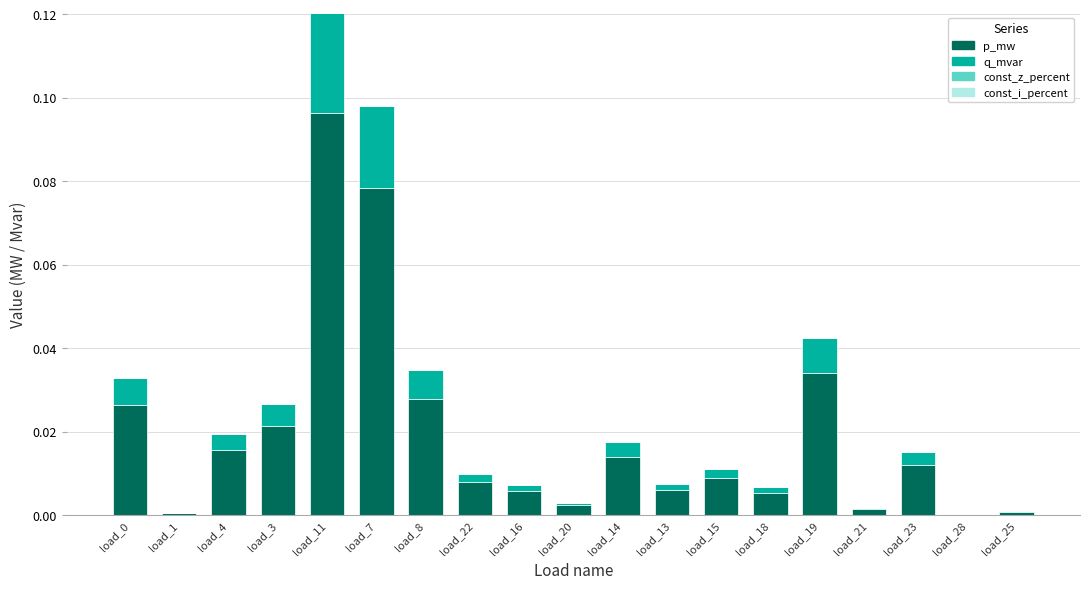

Are the bars grouped side by side (vs. stacked)?

No